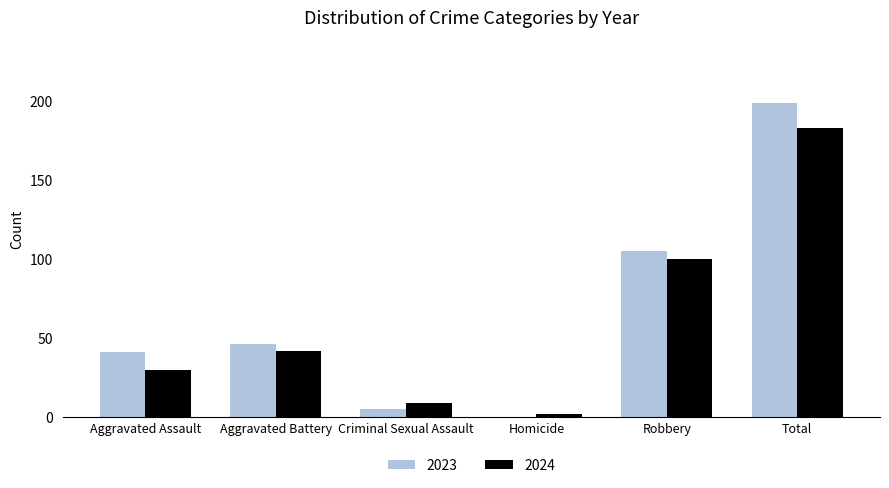

What are all the series names shown in the legend?

2023, 2024